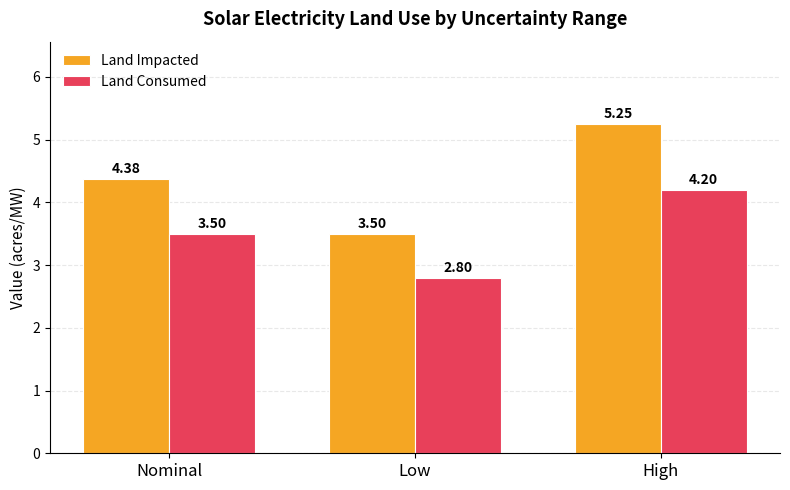

The Land Consumed series shows 4.2 at High. True or false?

True